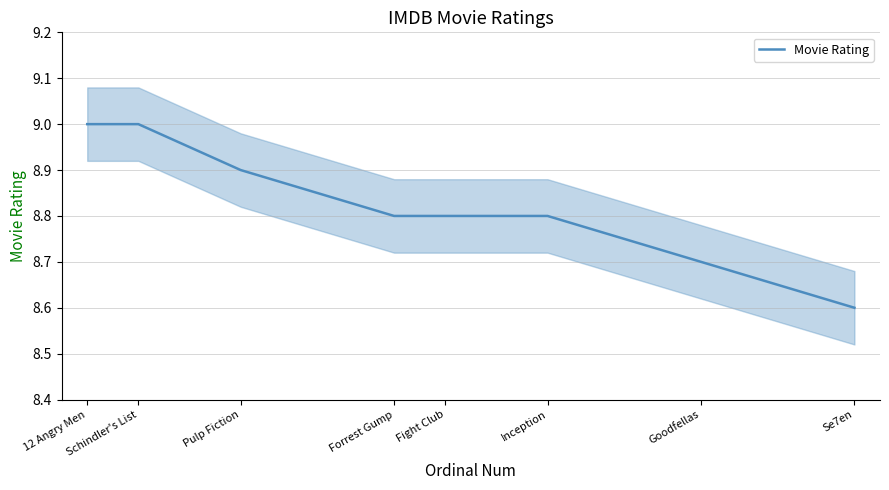

What is the change in value from Schindler's List to Forrest Gump?

-0.2